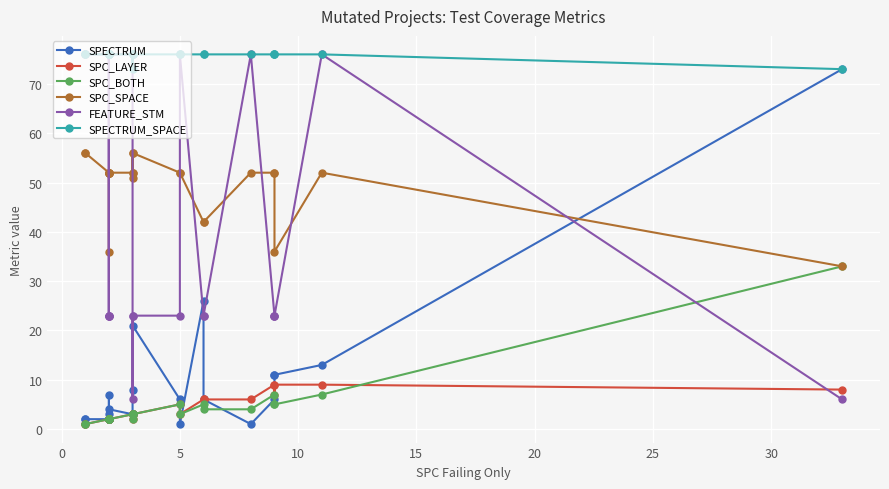

What is the difference between the maximum and minimum values in the SPC_BOTH series?

32